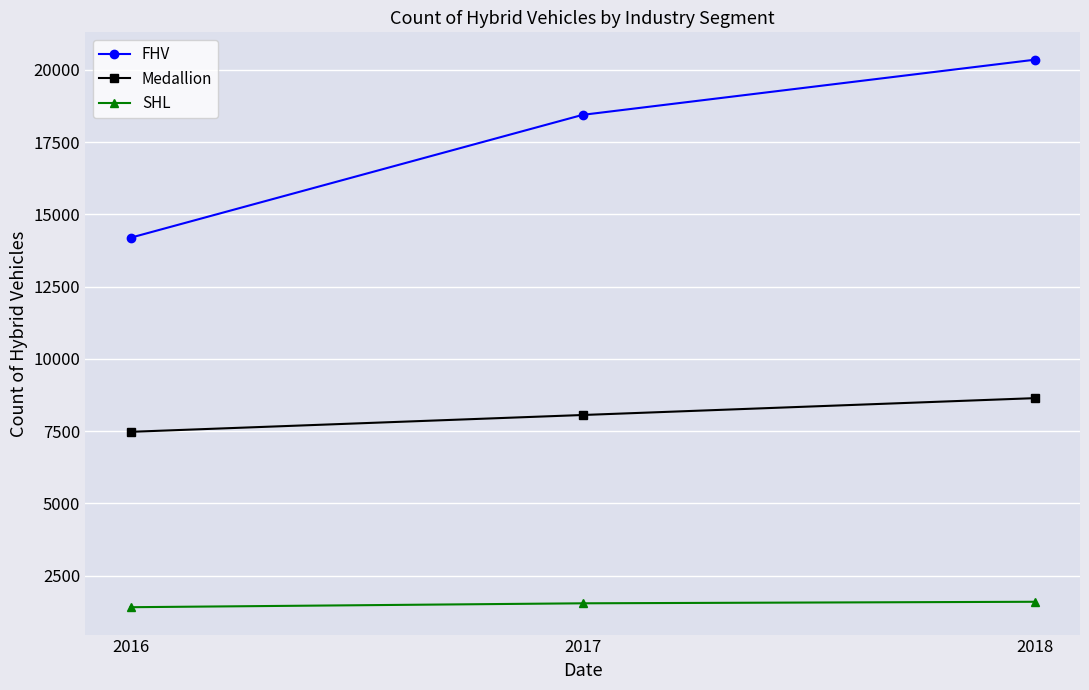

What is the difference between the maximum and minimum values in the Medallion series?

1165